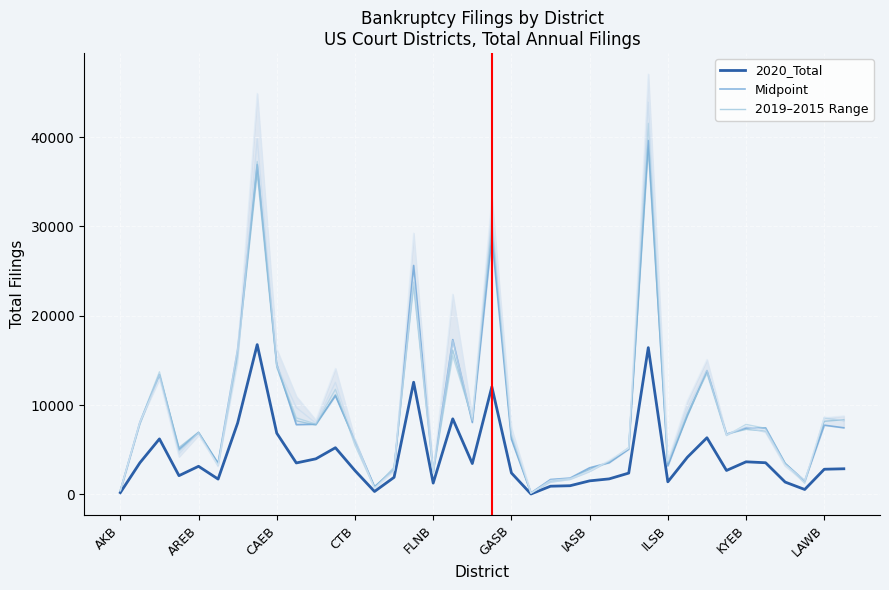

At which category does 2017_Total reach its first local peak?

ALNB